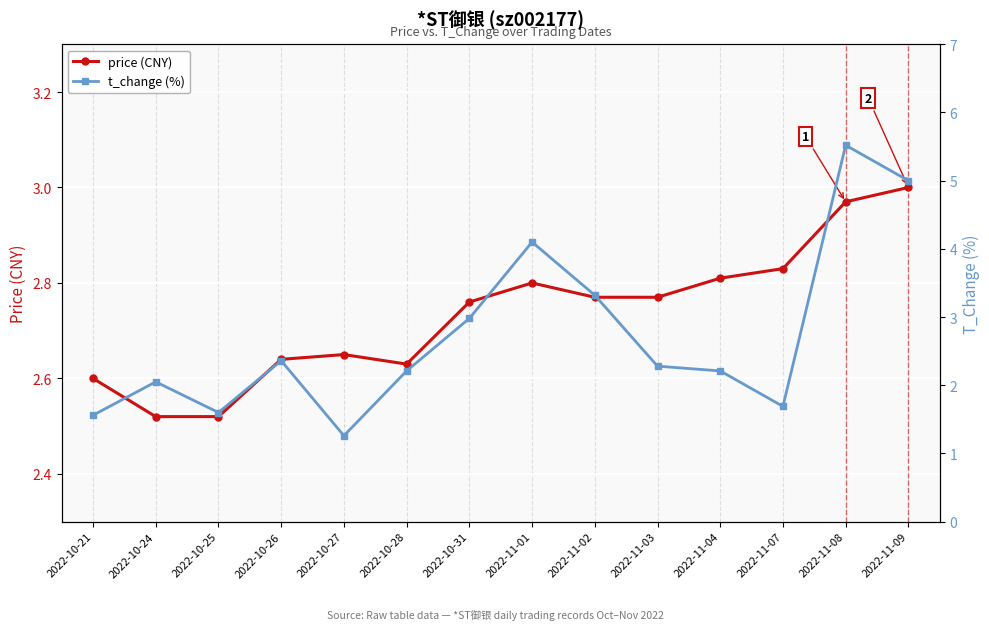

List the series in order of their overall mean, lowest first.

t_change (%), price (CNY)